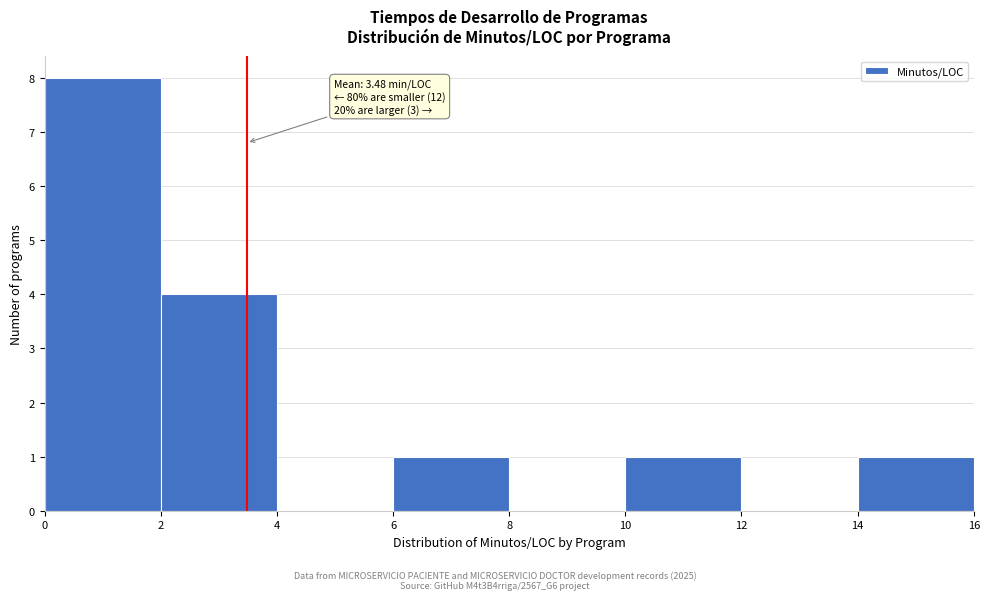

Over which range of the x-axis is the bar tallest?

0 to 2